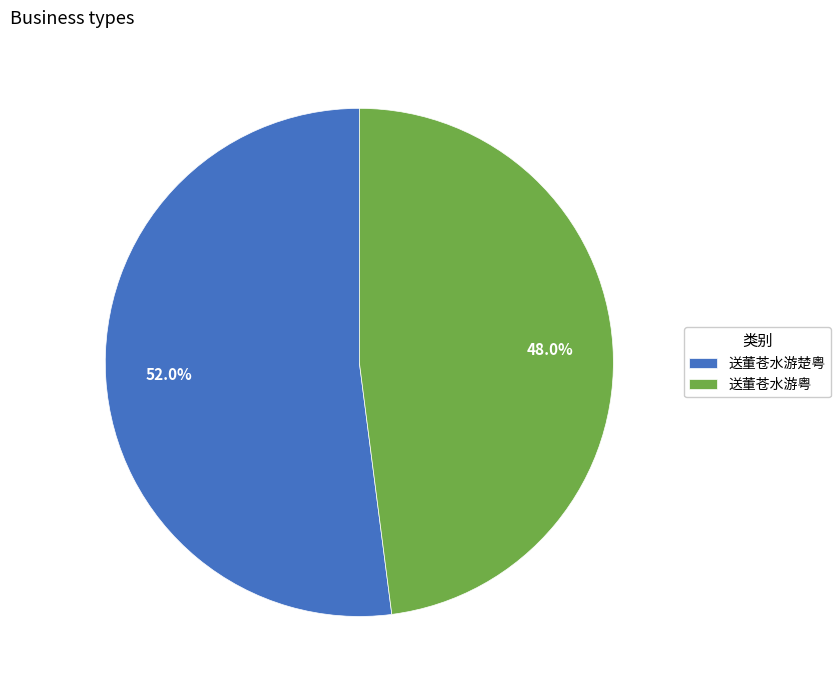

What is the ratio of the value at 送董苍水游粤 to the value at 送董苍水游楚粤?

0.9